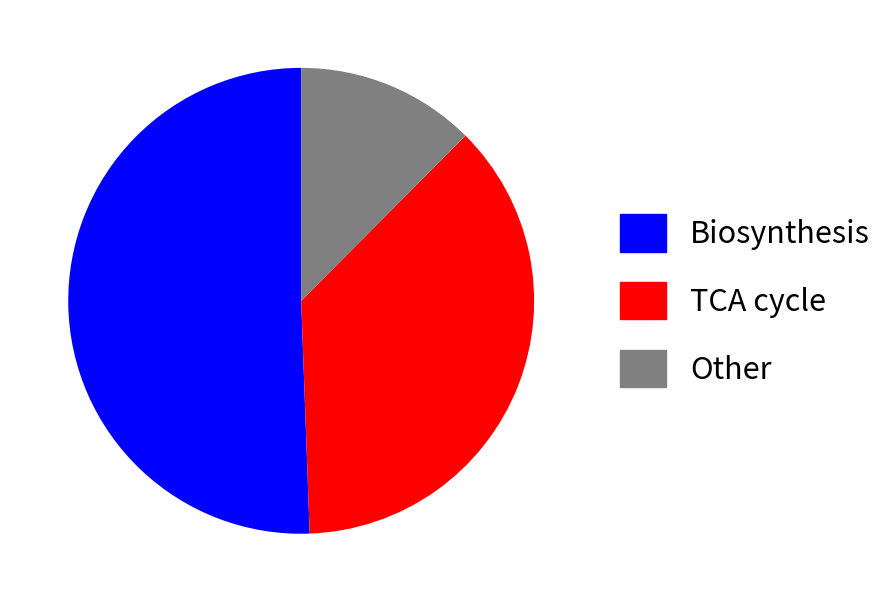

True or false: TCA cycle accounts for 31% of the total.

False